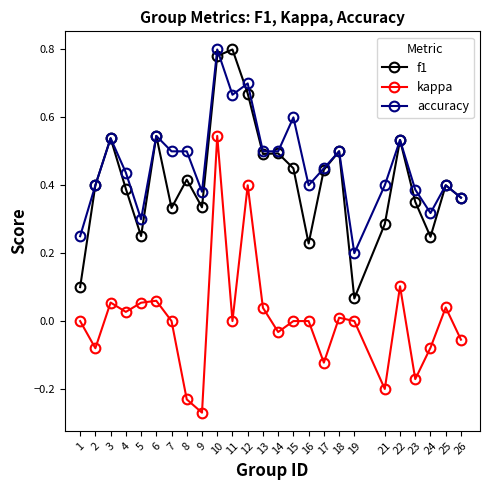

What is the value of the accuracy point at the 15th from the left?

0.6